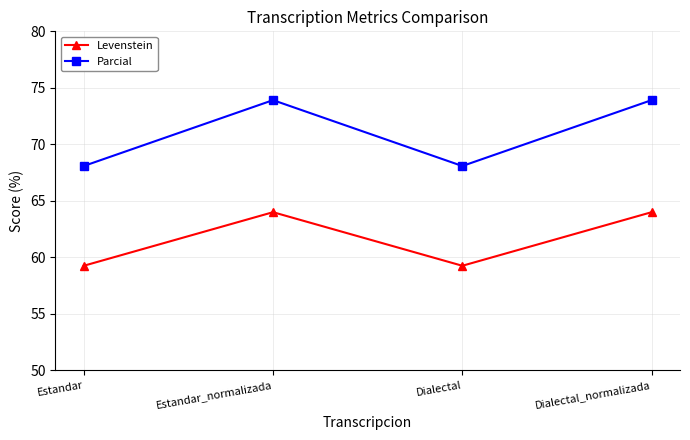

What is the spread (max minus min) of values at Estandar?

8.8